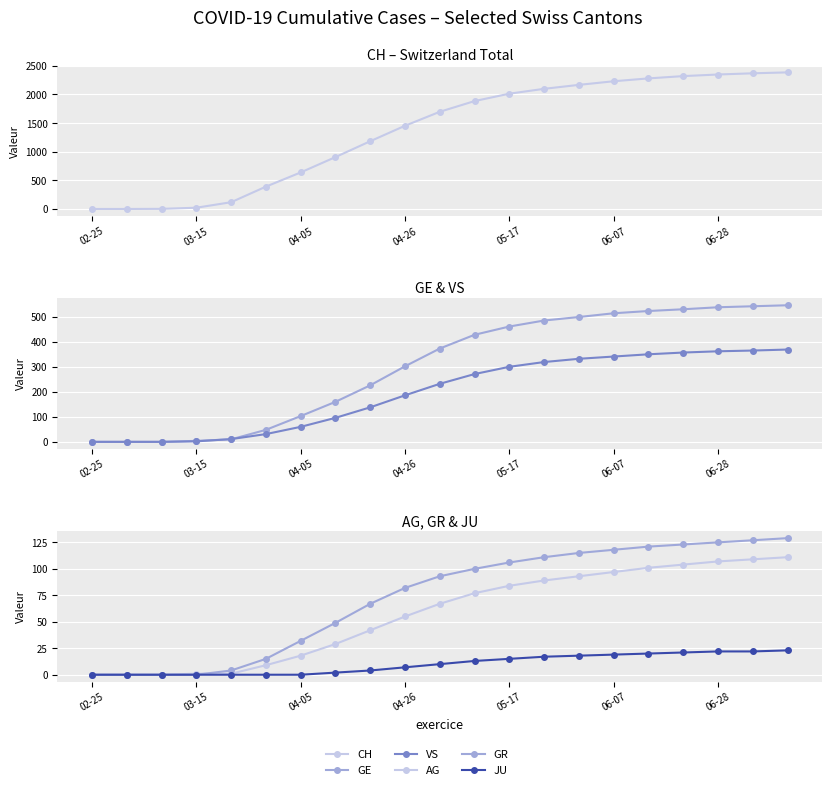

Which has a higher value, 13 or 03-15?

13